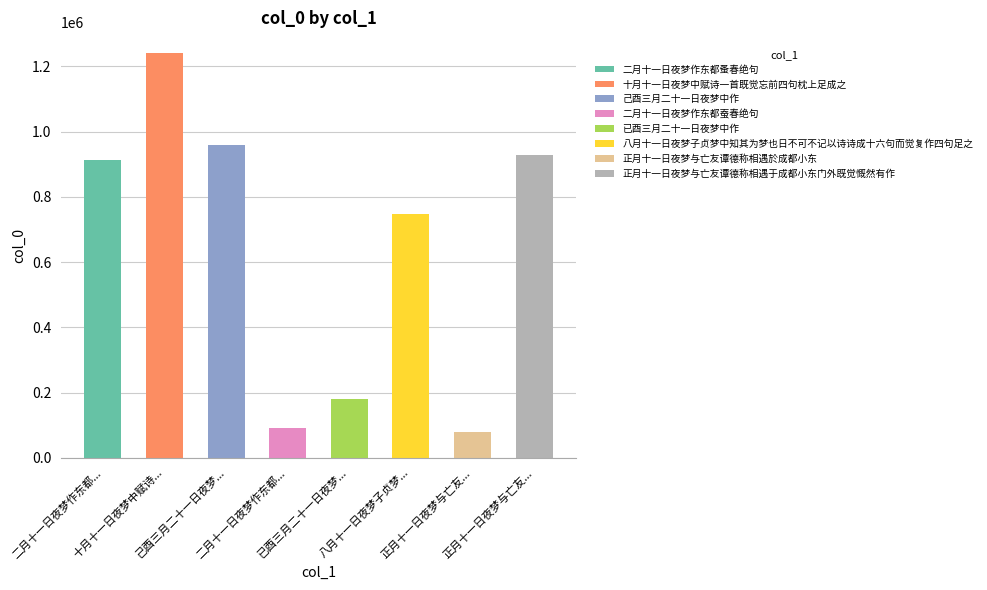

What is the sum of the values at 己酉三月二十一日夜梦中作 and 二月十一日夜梦作东都蚕春绝句?

1048910